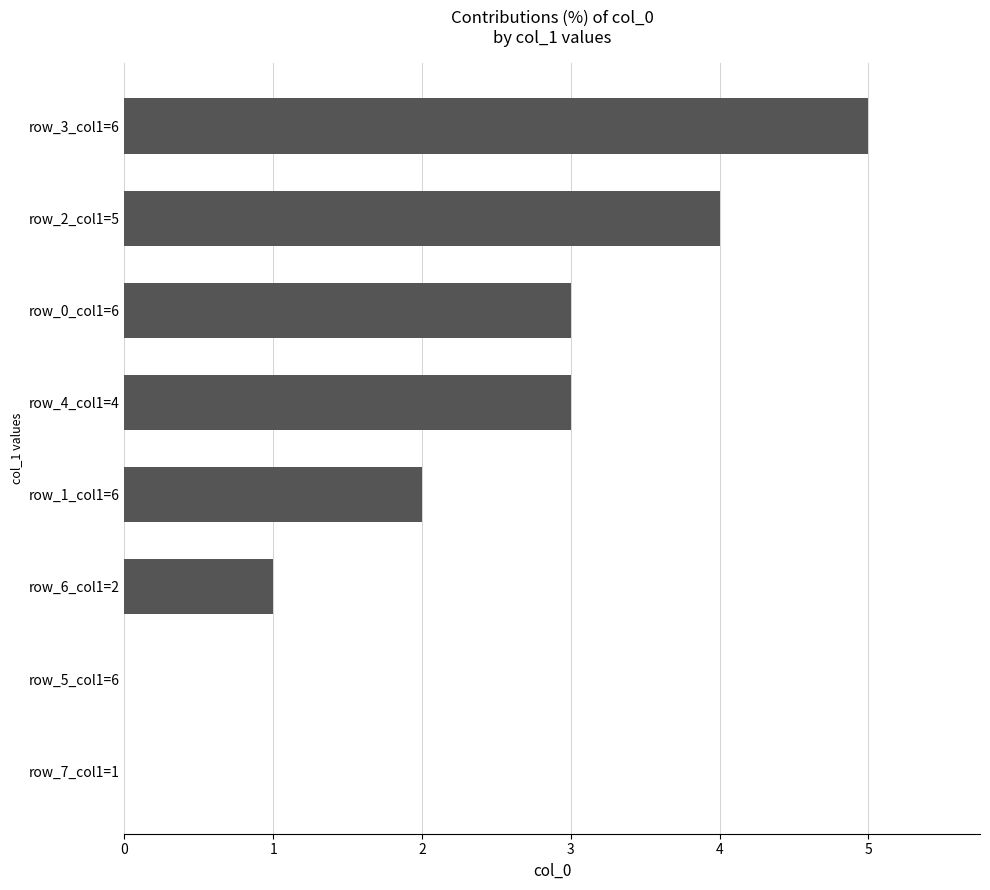

How many values are between 1 and 4?

5